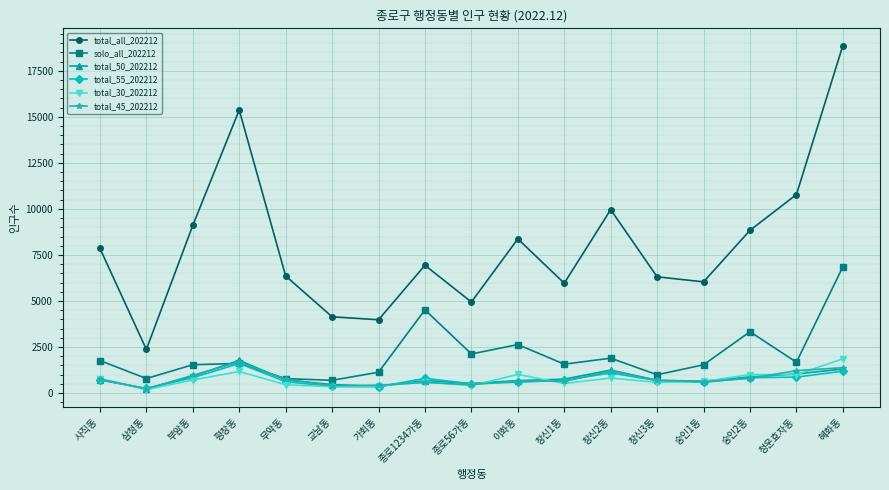

At which category is the sum across all series the highest?

혜화동